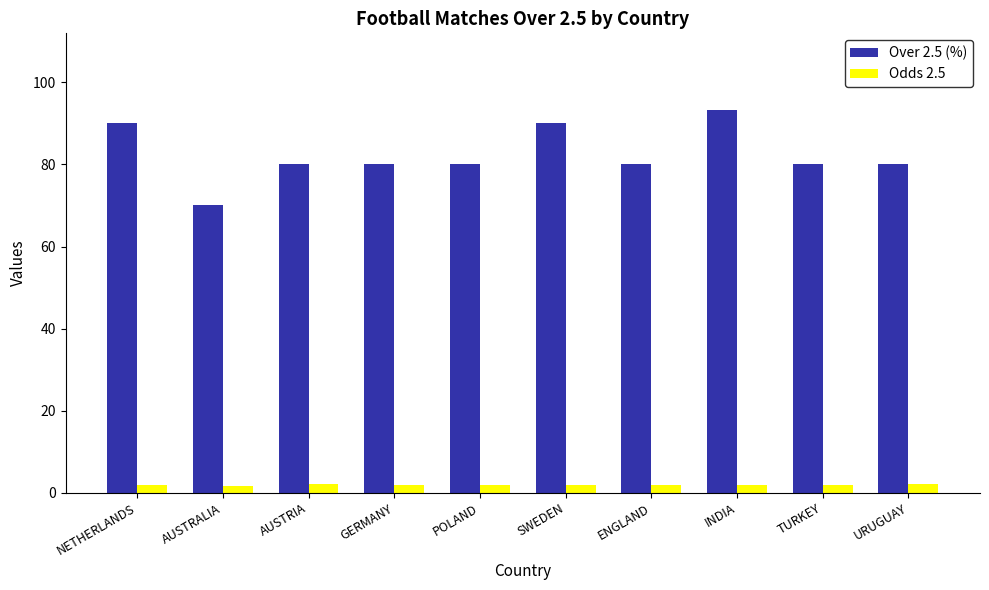

What is the sum of the Odds 2.5 values at ENGLAND and TURKEY?

3.7